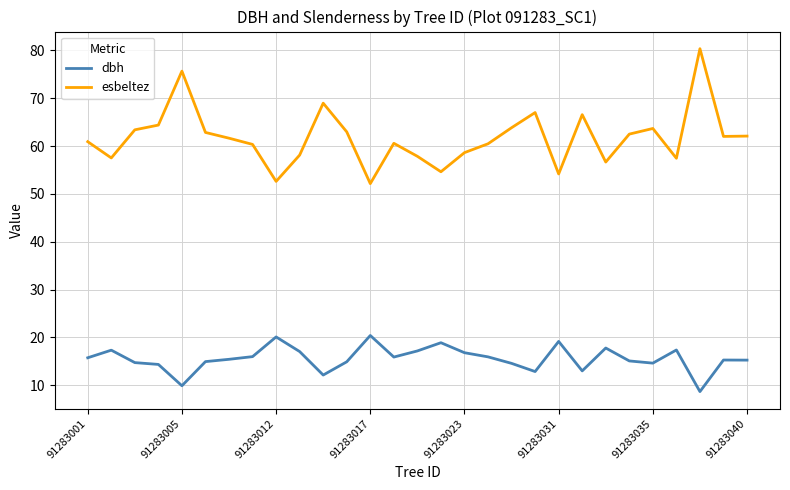

Which series has the largest total across all categories?

esbeltez